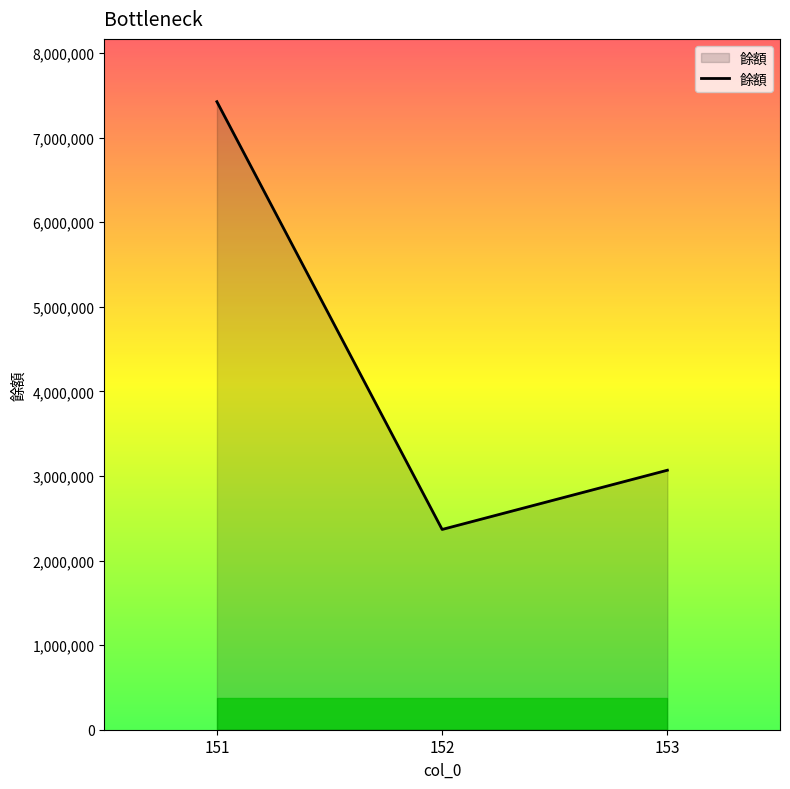

How many values are below 3067394?

1